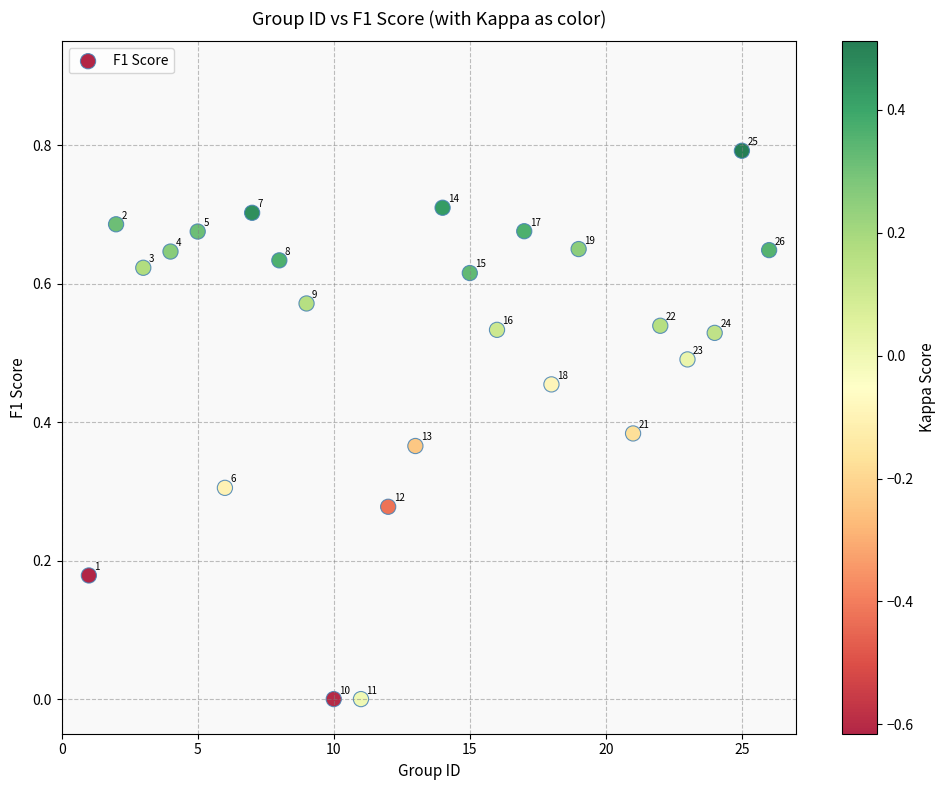

What is the range of X values (max minus min)?

25.0